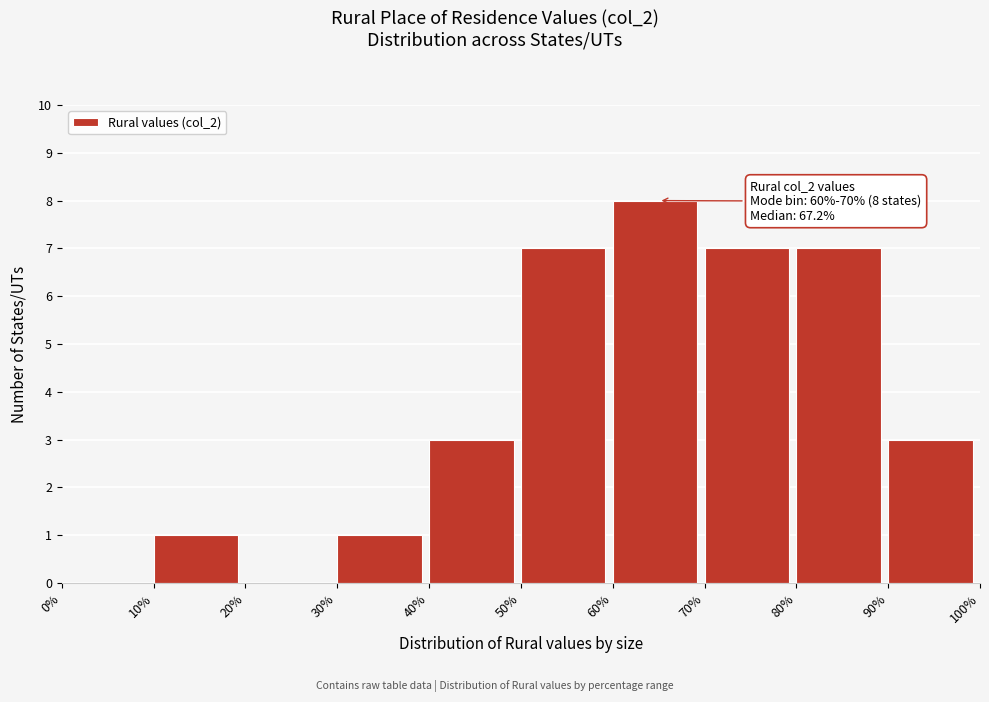

Which range on the x-axis has the tallest bar?

60% to 70%